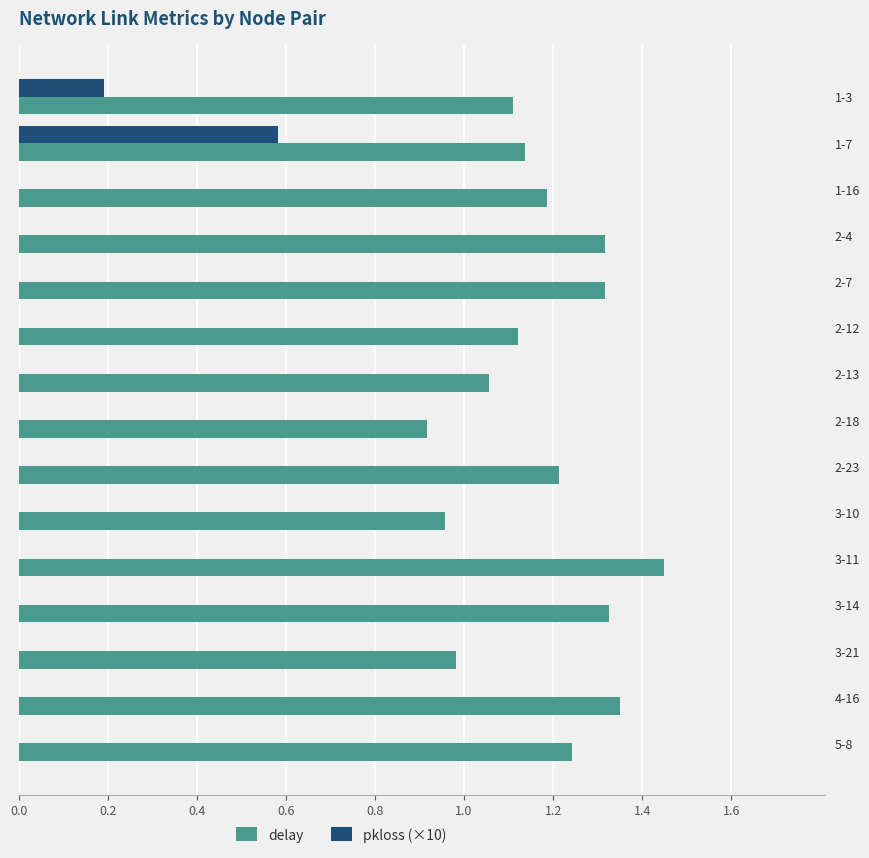

Is it true that pkloss (×10) equals 0.0 at 2-23?

True